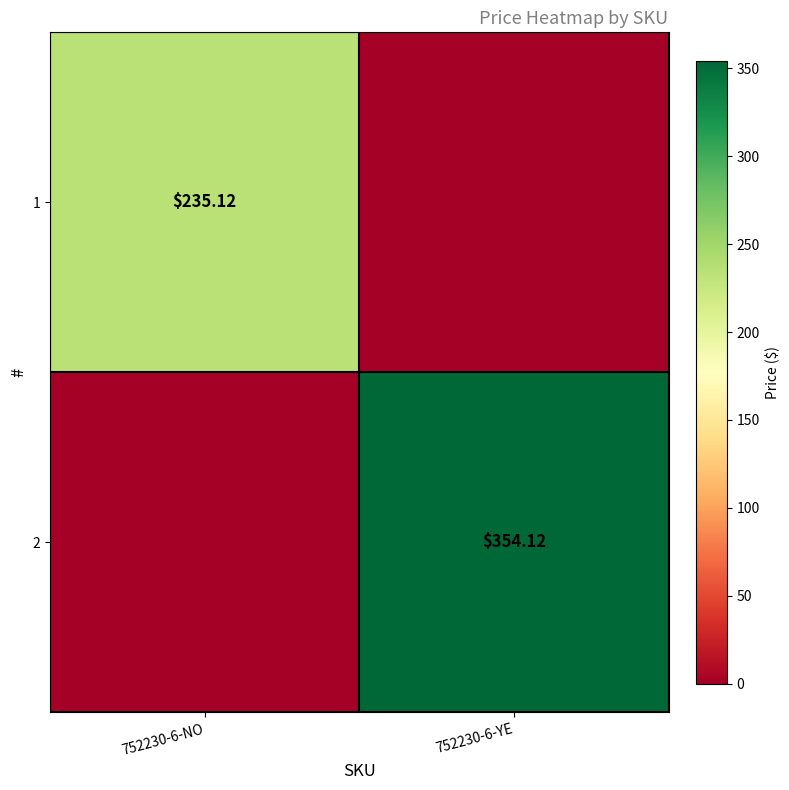

What is the total value across all series at 752230-6-YE?

354.1